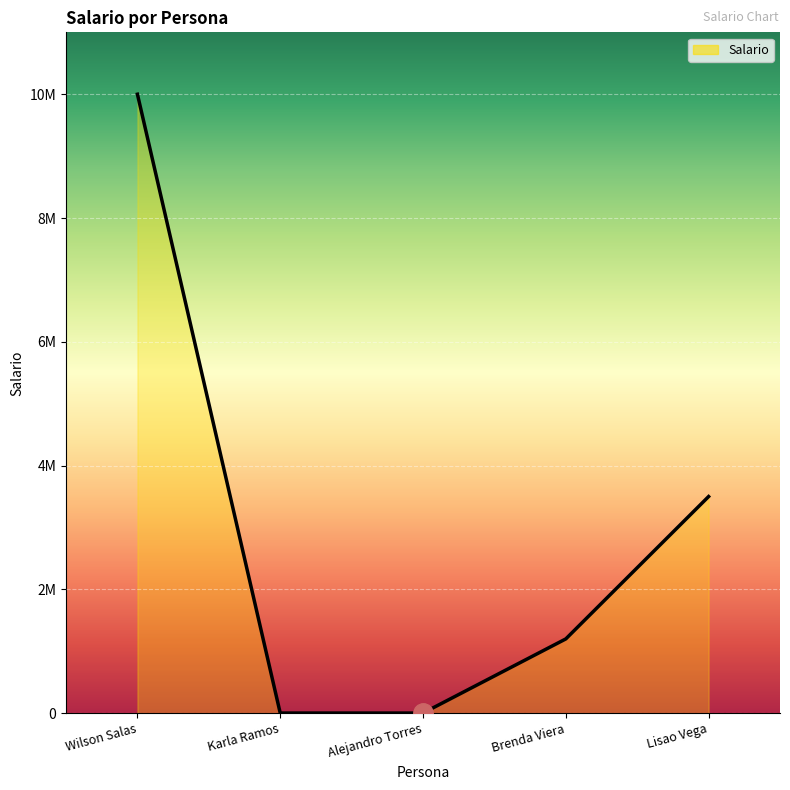

Which has a higher value, Brenda Viera or Lisao Vega?

Lisao Vega